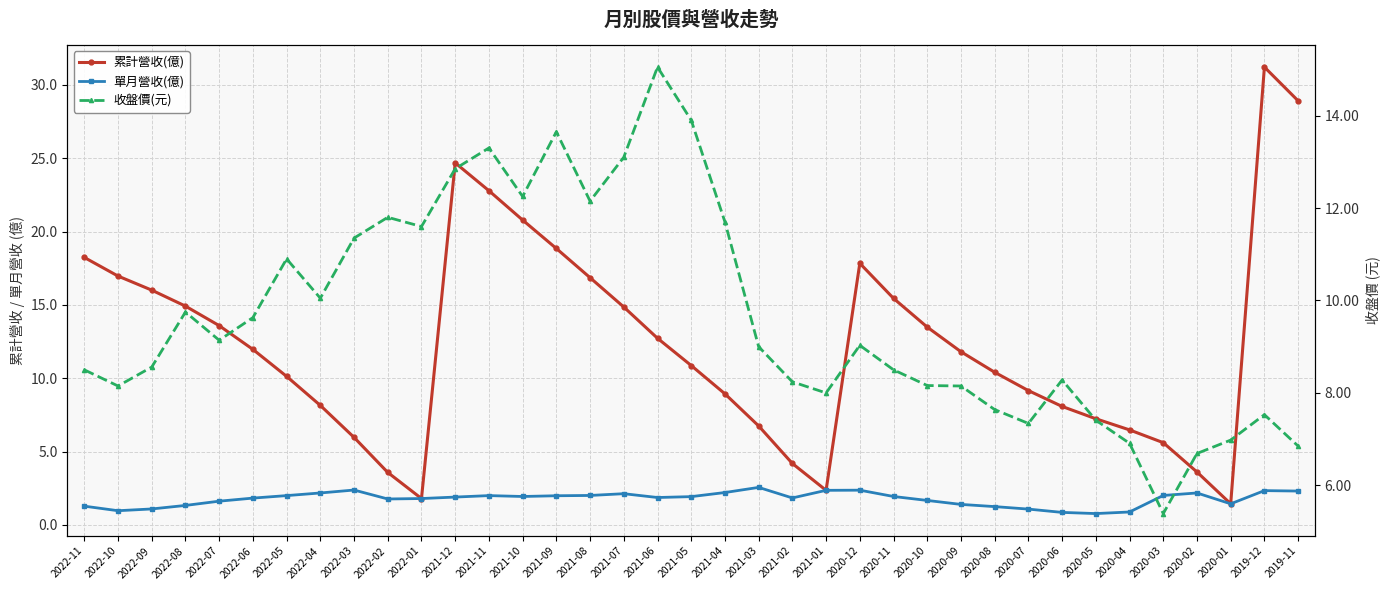

True or false: 累計營收(億) and 單月營收(億) cross at least once.

False